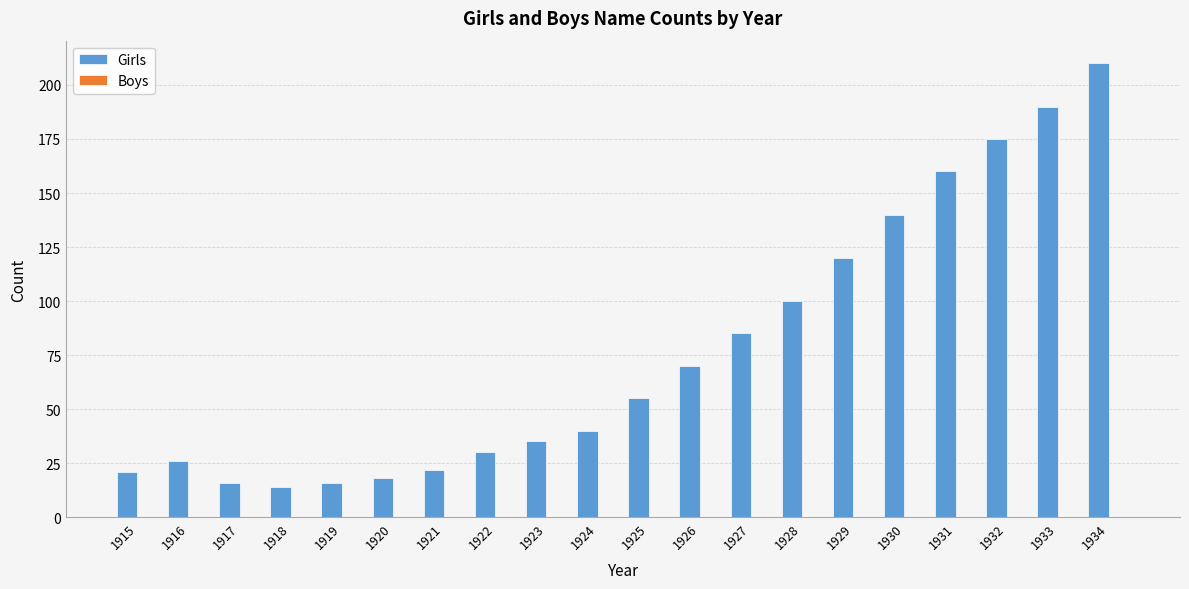

What is the change in value from 1926 to 1934?

+140